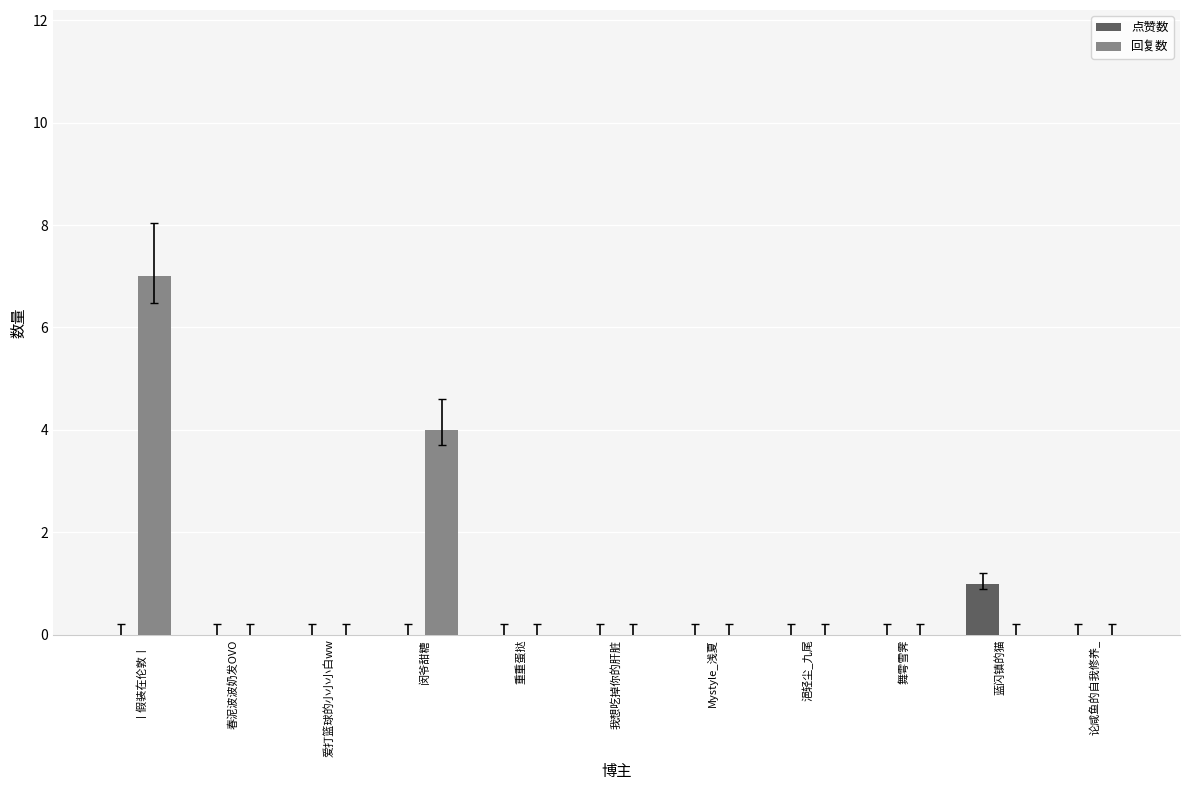

True or false: 点赞数 has a value of 0 at 丨假装在伦敦丨.

True